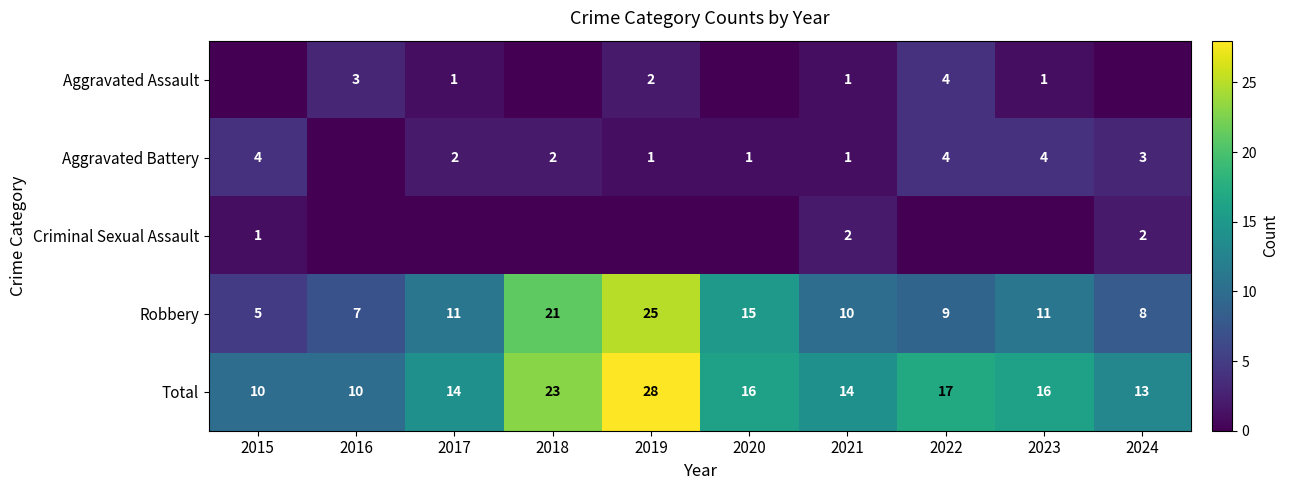

What is the highest value of the Total series?

28